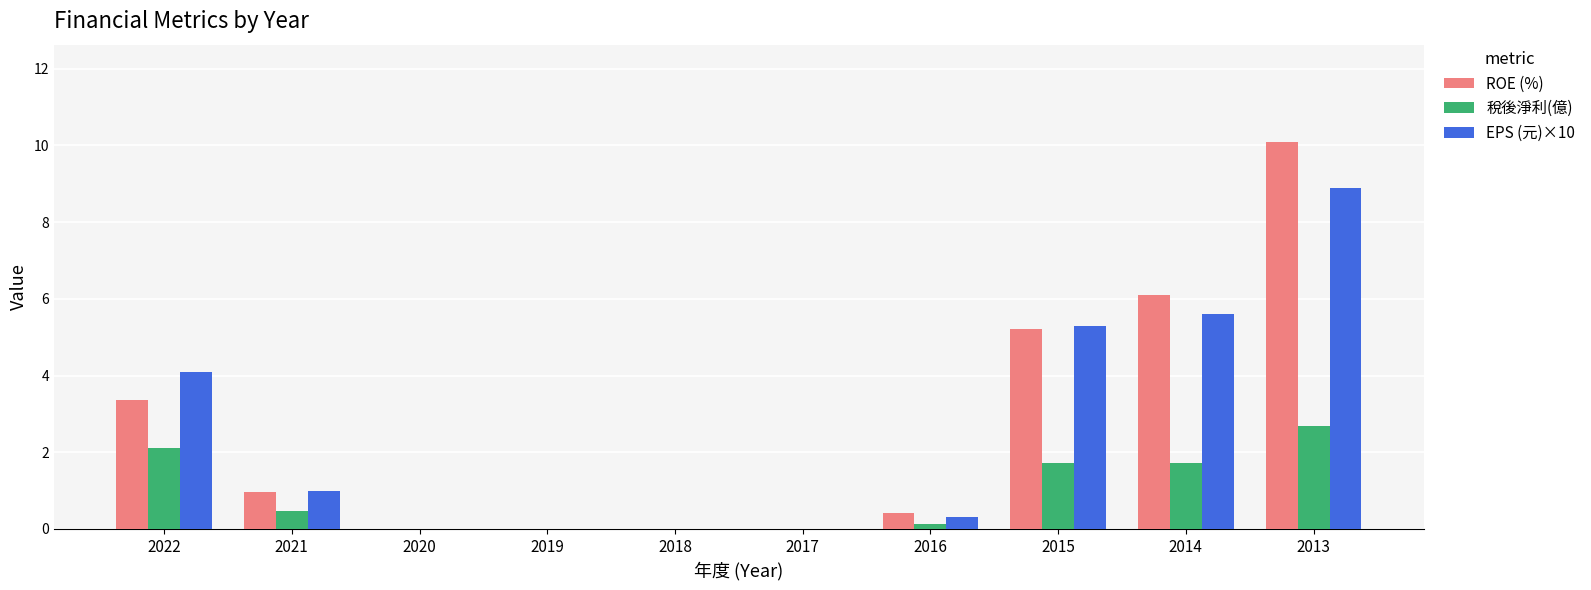

At which category is the sum across all series the highest?

2013